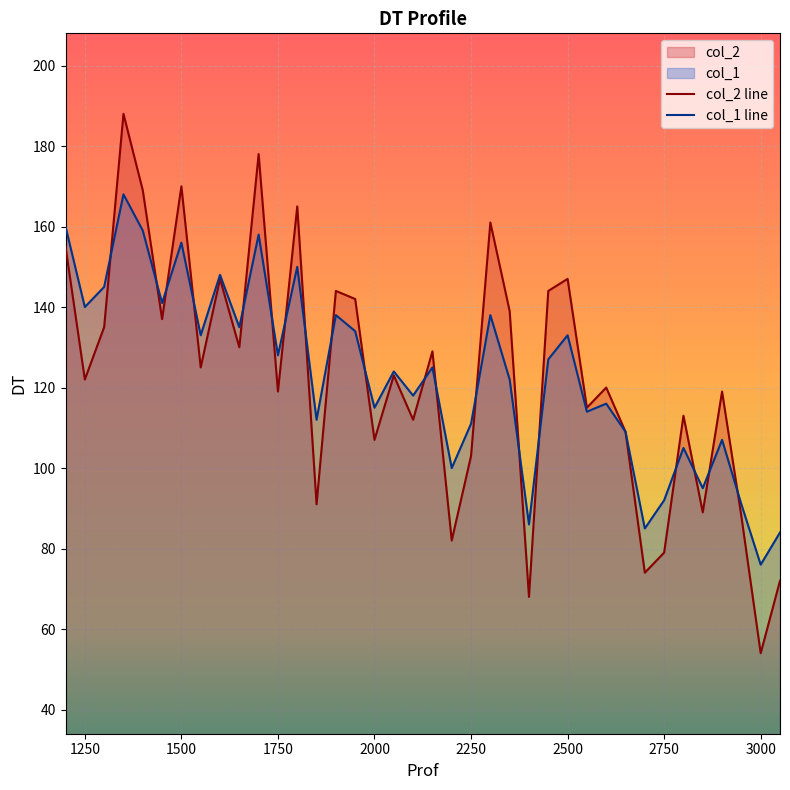

The col_2 line series shows 122 at 1250. True or false?

True